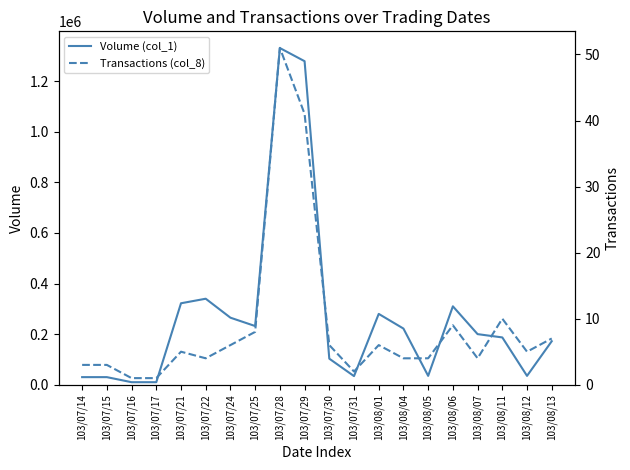

True or false: Transactions (col_8) and Volume (col_1) cross at least once.

False